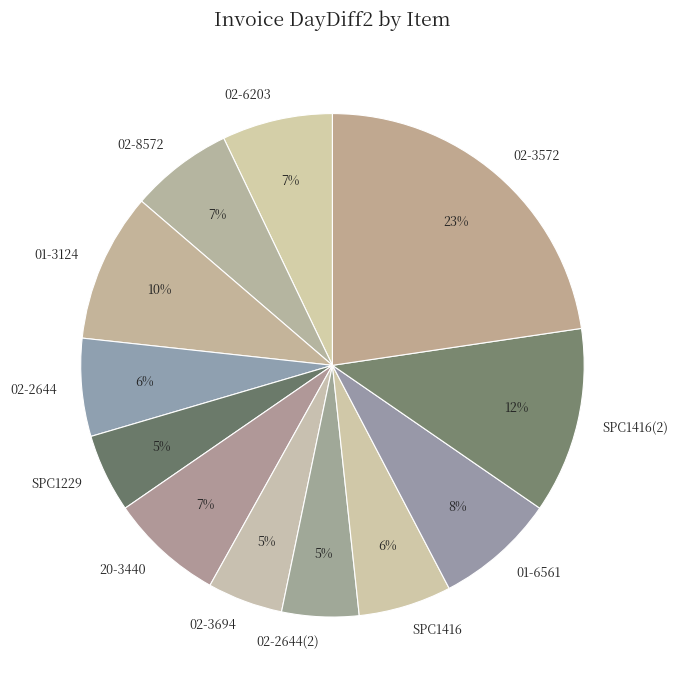

Does 02-3694 account for over 50% of the chart?

No